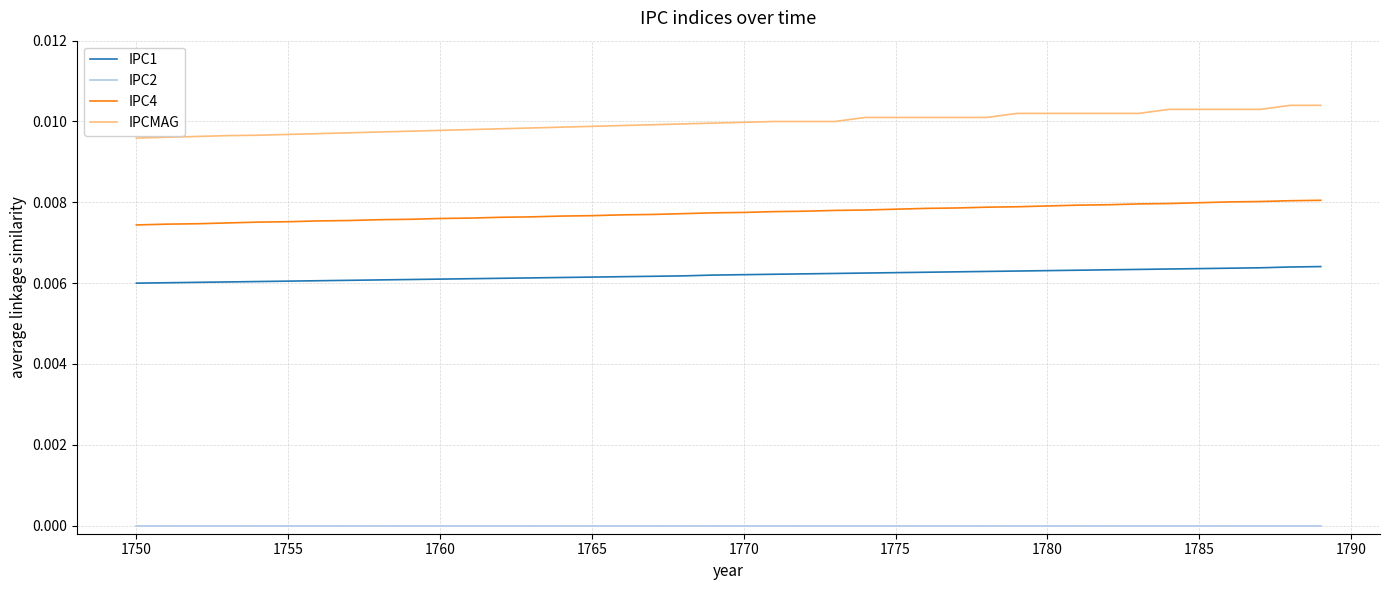

Which series has the largest range (max minus min)?

IPCMAG